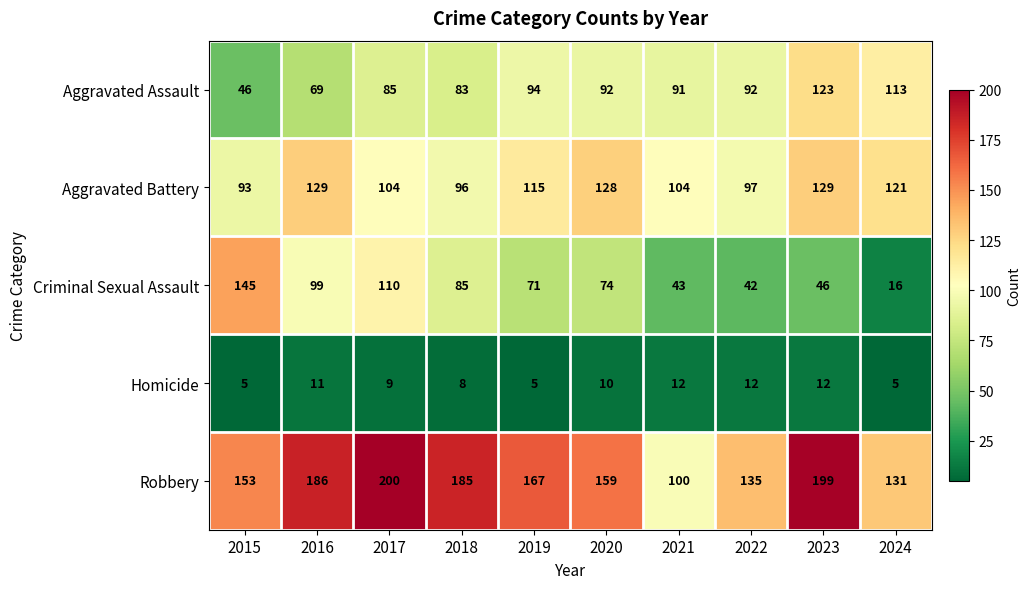

At which label does Aggravated Assault reach its minimum?

2015